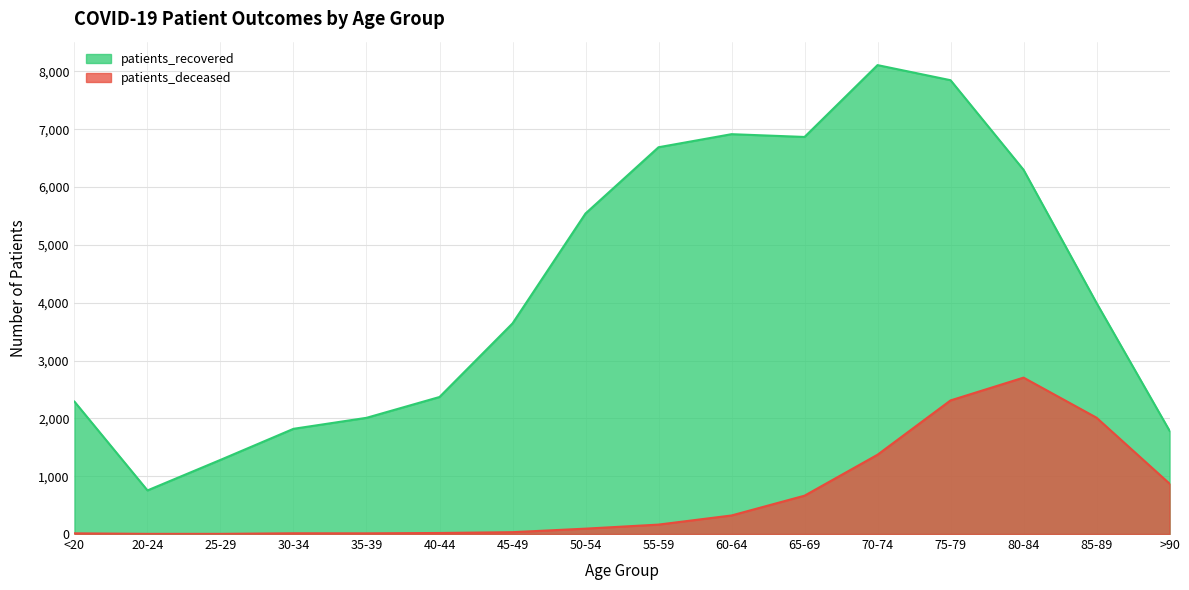

What is the difference between the second highest and second lowest values in the patients_deceased series?

2307